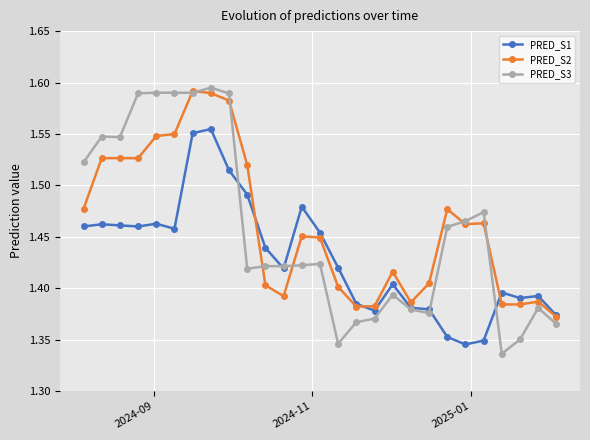

True or false: PRED_S1 has more than 1 points higher than both neighbors.

True